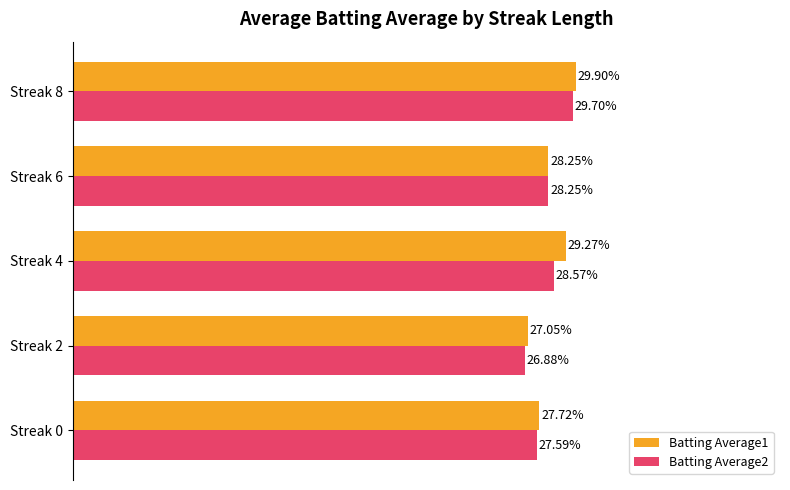

Which series has the largest range (max minus min)?

Batting Average1